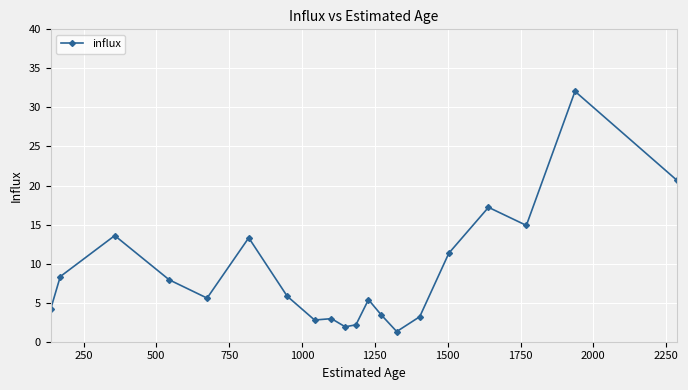

What is the difference between the second highest and minimum values?

19.4